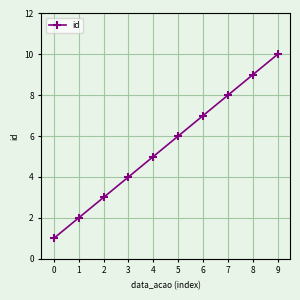

What is the value of the 4th point from the left?

4